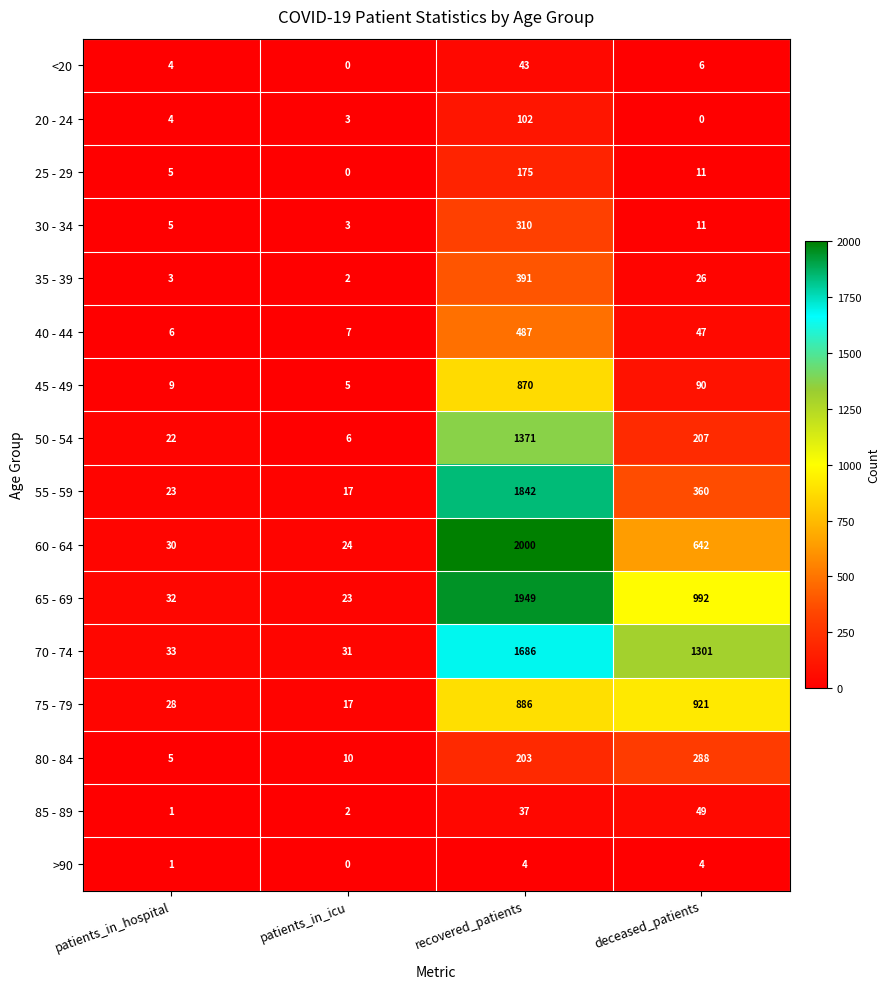

Which series has the largest range (max minus min)?

60 - 64